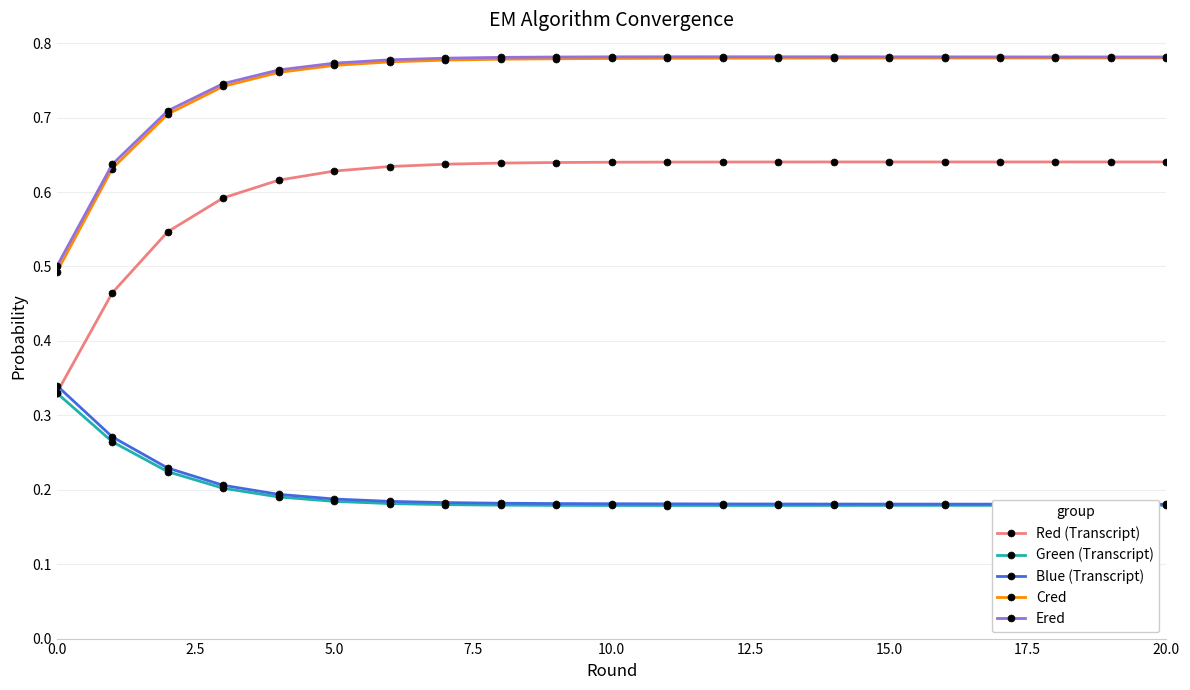

True or false: Red (Transcript) and Ered cross at least once.

False